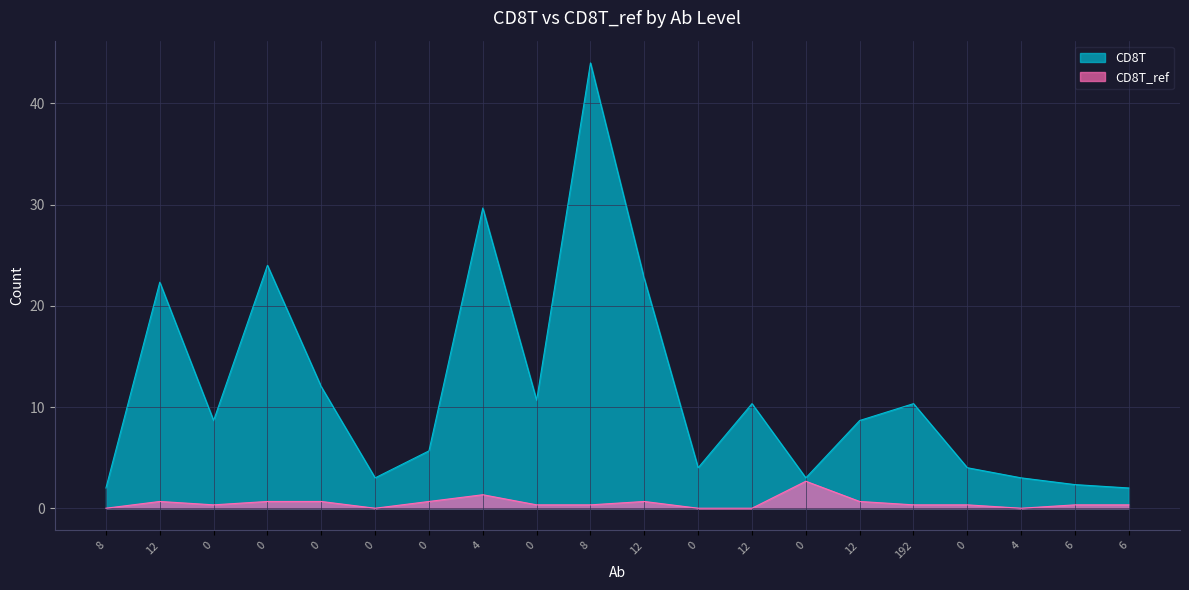

The CD8T_ref series shows 0.2 at 192. True or false?

False